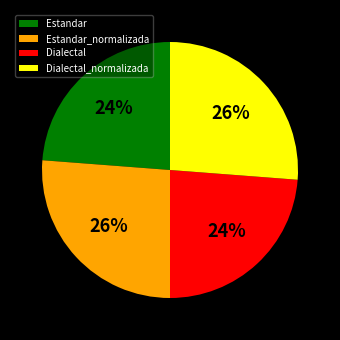

To the nearest percent, what is the average slice percentage?

25%